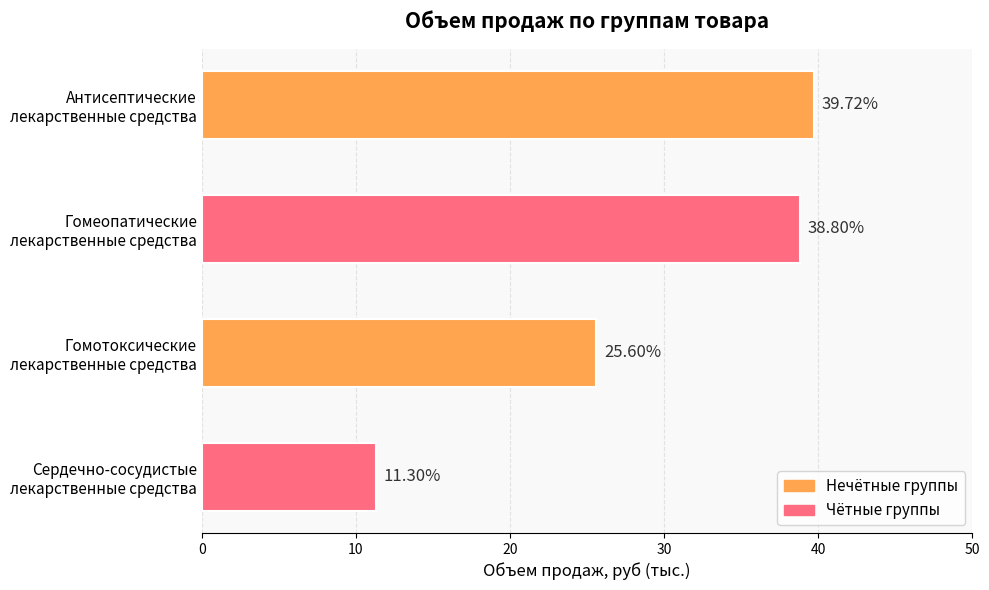

What is the difference between the second highest and second lowest values?

13.2